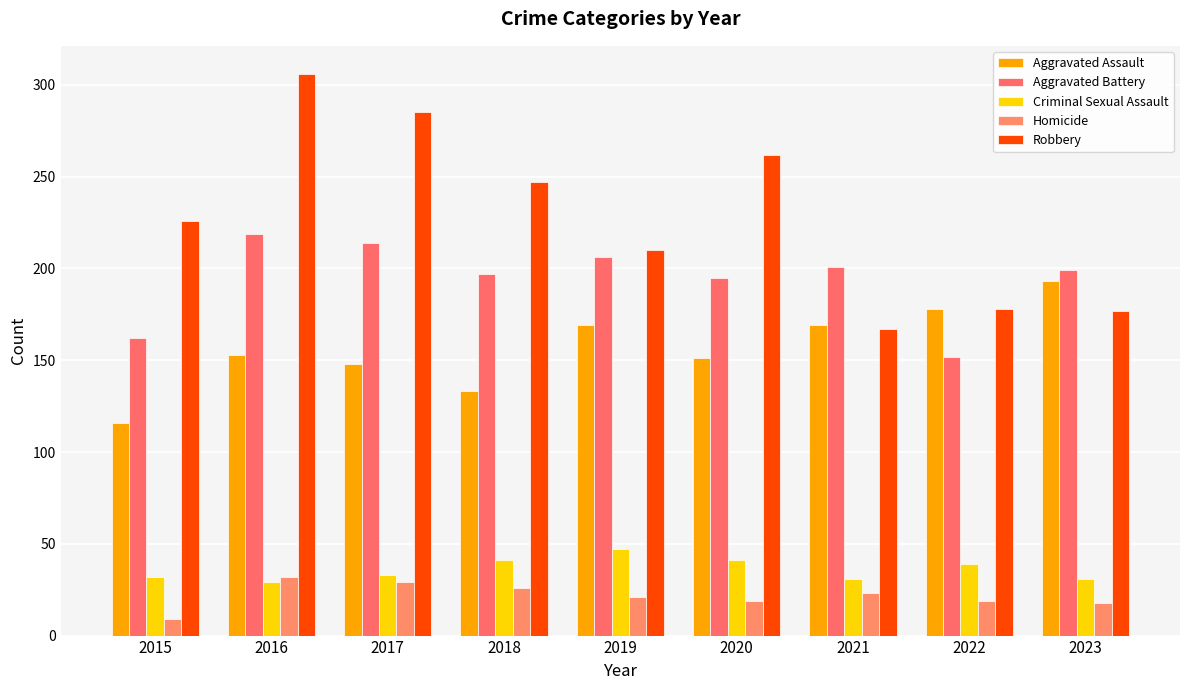

What is the smallest value displayed?

9